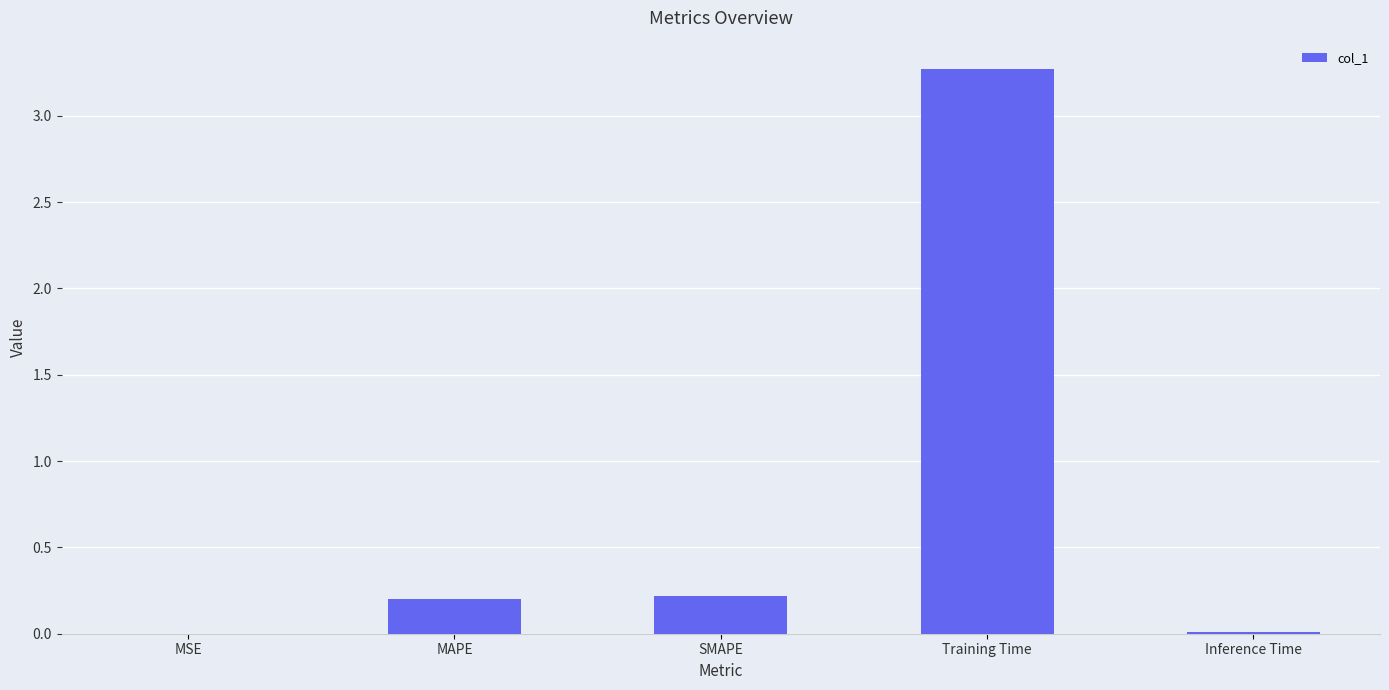

Which label corresponds to the largest value in the chart?

Training Time